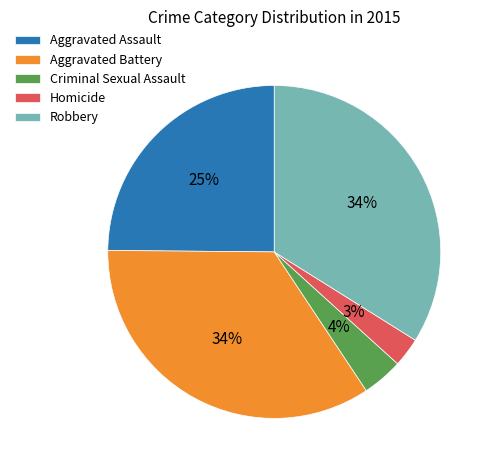

Does Robbery represent more than half of the total?

No